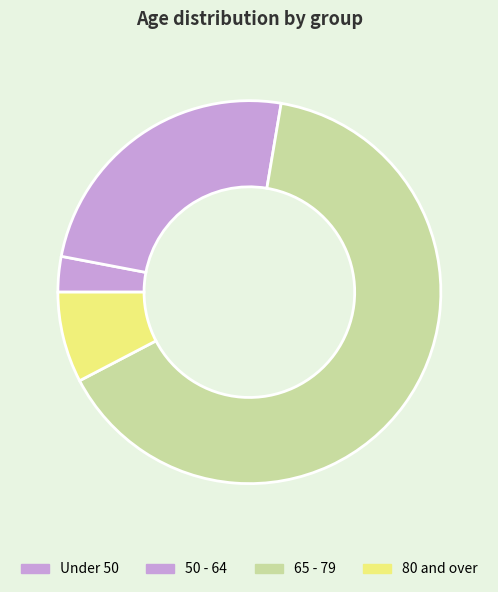

Count the number of slices in the pie.

4